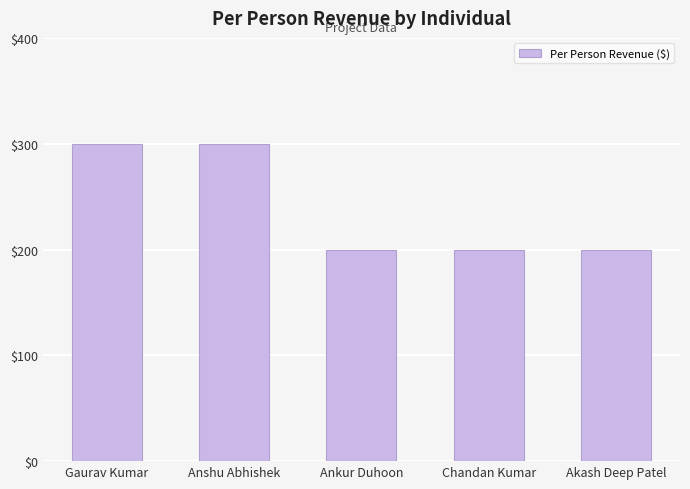

What is the greatest value displayed?

300